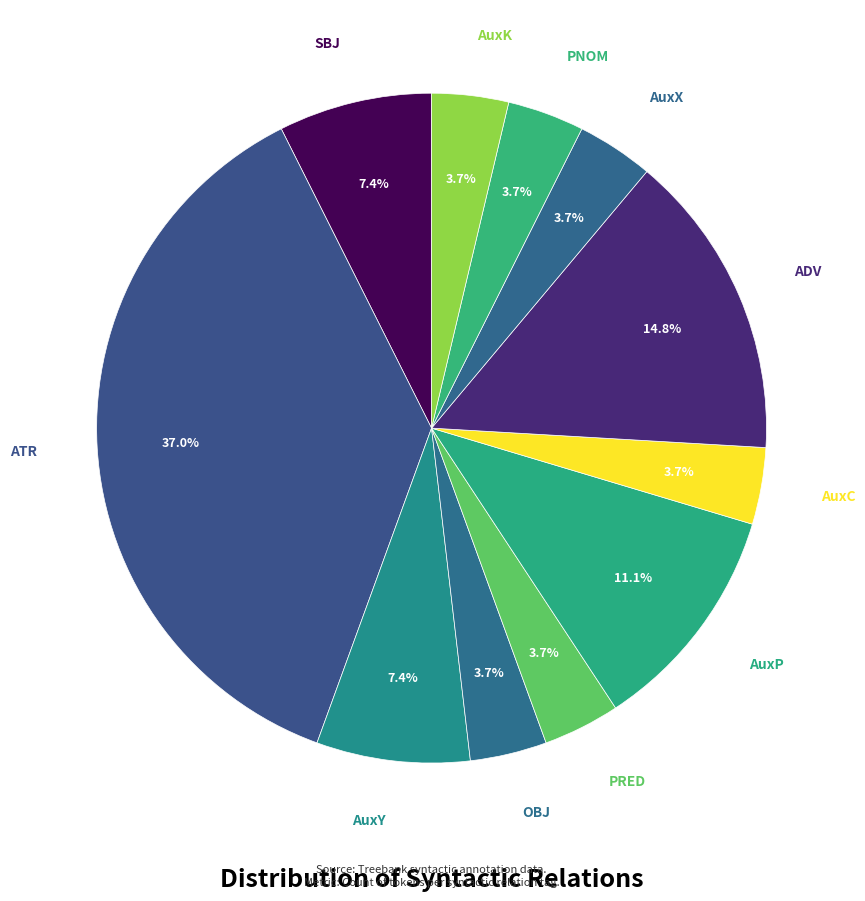

How many slices are in this pie chart?

11